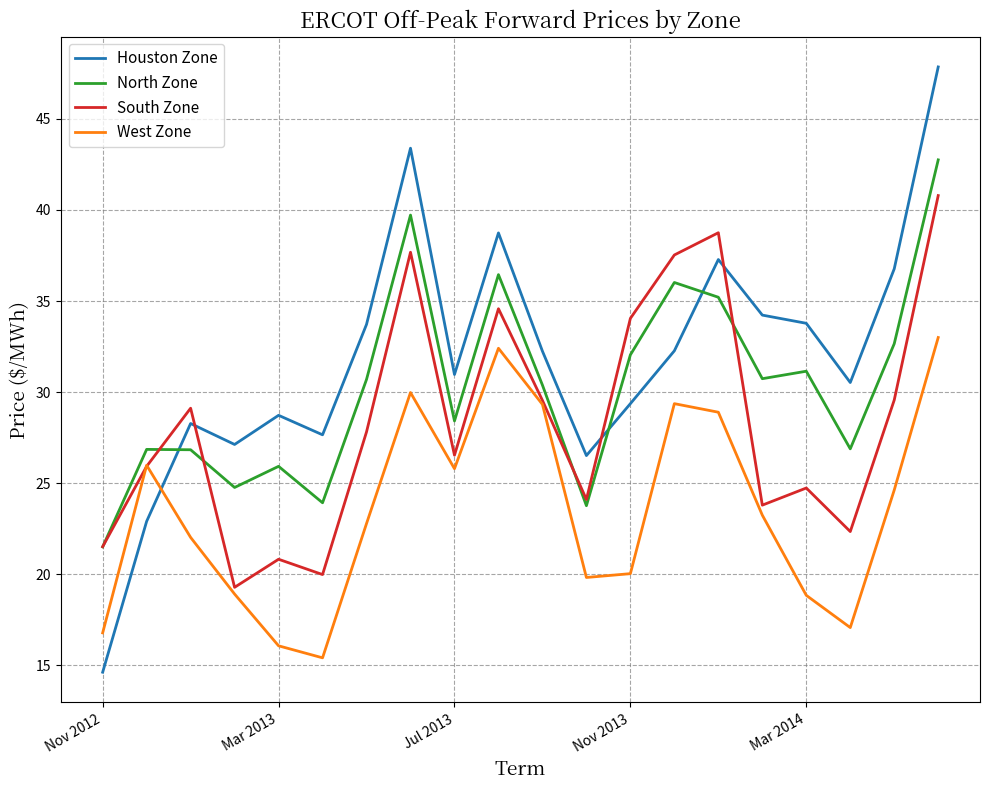

What is the sum of all Houston Zone values?

637.0